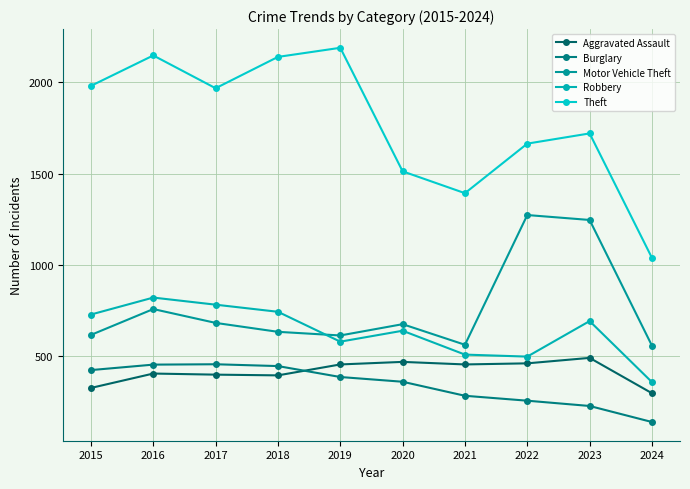

True or false: Theft has a value of 1664 at 2022.

True